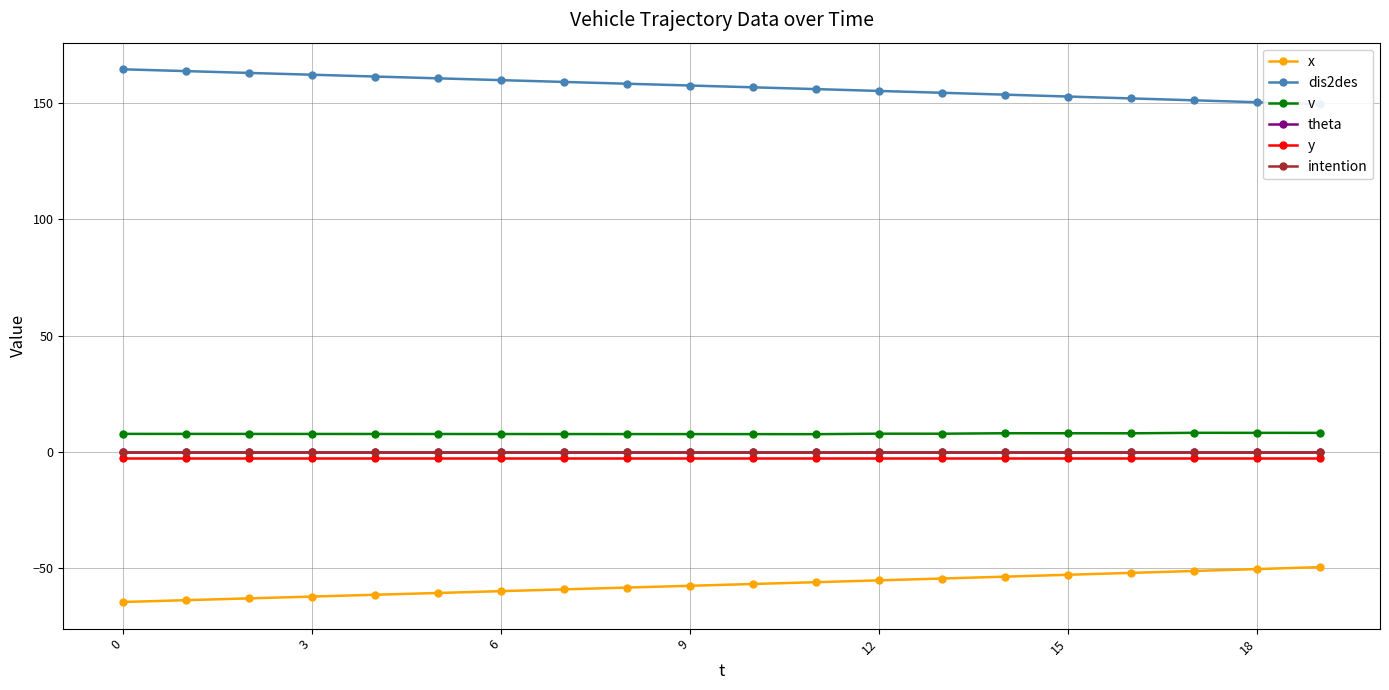

At which category is the sum across all series the highest?

17